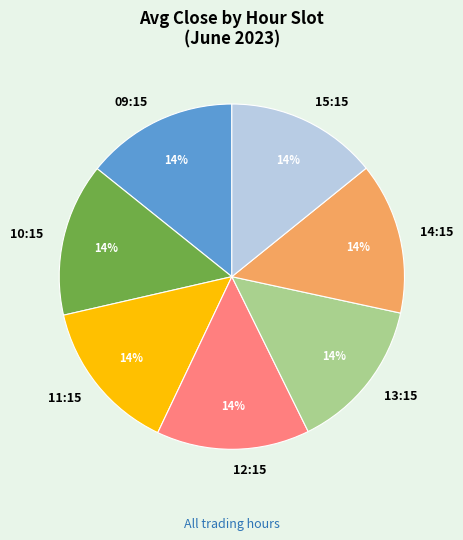

Do 11:15 and 14:15 together represent more than half of the pie?

No